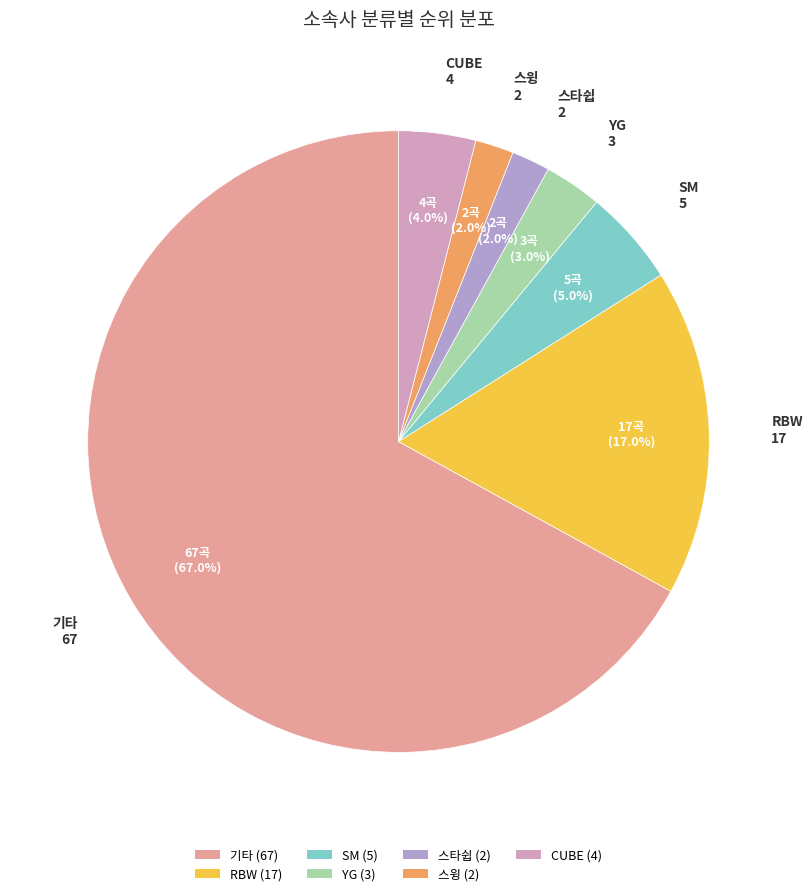

To the nearest percent, what portion does 기타 represent?

67%